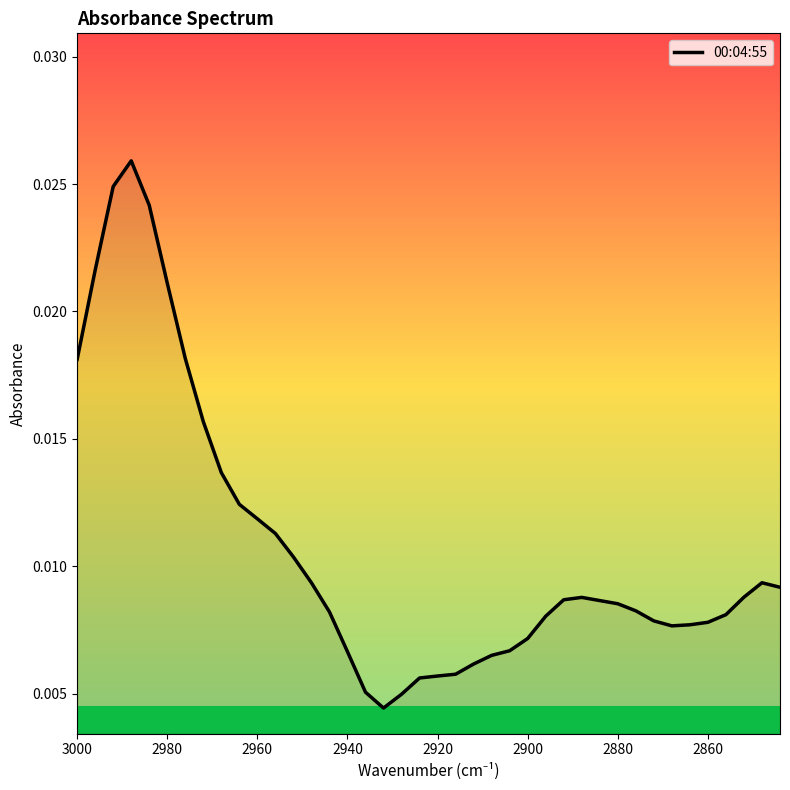

Does the chart display data point markers on the line(s)?

No